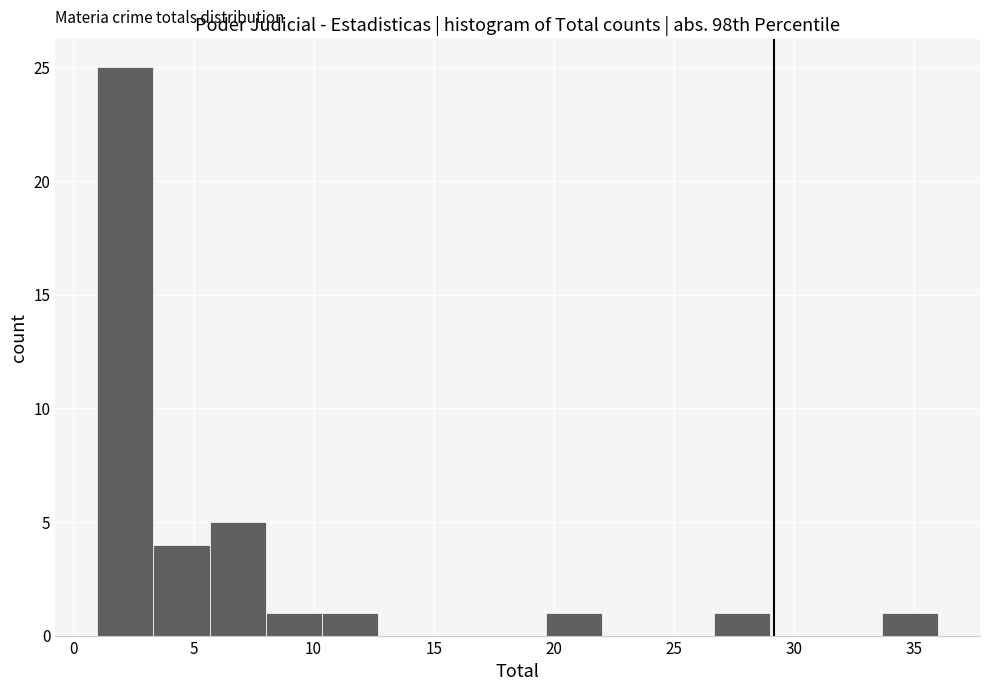

Reading left to right, transcribe this chart: for each bar, give the range it covers on the x-axis and its height. Neither the bar edges nor the heights are printed on the chart, so give them approximately, as read against the axes.

1.0 to 3.5: 25
3.5 to 5.5: 4
5.5 to 8.0: 5
8.0 to 10.5: 1
10.5 to 12.5: 1
12.5 to 15.0: 0
15.0 to 17.5: 0
17.5 to 19.5: 0
19.5 to 22.0: 1
22.0 to 24.5: 0
24.5 to 26.5: 0
26.5 to 29.0: 1
29.0 to 31.5: 0
31.5 to 33.5: 0
33.5 to 36.0: 1